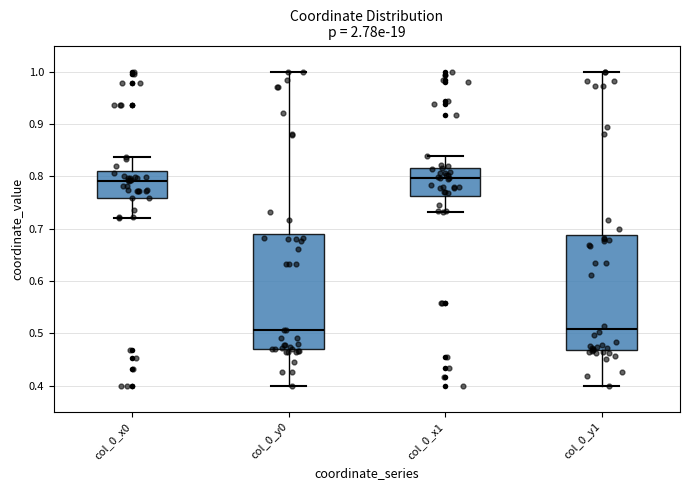

Reading left to right, read every box against the y-axis: the position of its median line, the range the box covers, and the ends of its whiskers. The values are not printed on the chart, so give them approximately, as read against the axis.

col_0_x0: median 0.79, box 0.76 to 0.81, whiskers 0.72 to 0.84
col_0_y0: median 0.51, box 0.47 to 0.69, whiskers 0.40 to 1.00
col_0_x1: median 0.80, box 0.76 to 0.82, whiskers 0.73 to 0.84
col_0_y1: median 0.51, box 0.47 to 0.69, whiskers 0.40 to 1.00